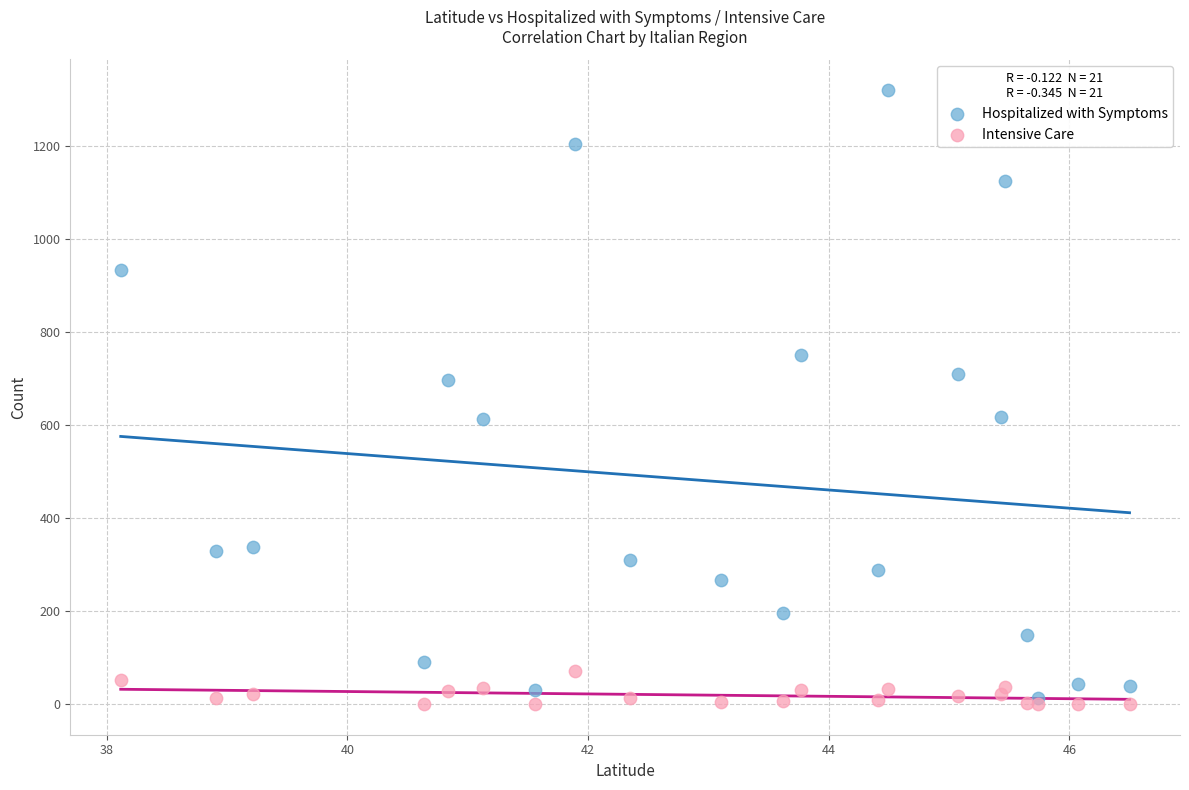

Which series has the largest Y range (max minus min)?

Hospitalized with Symptoms